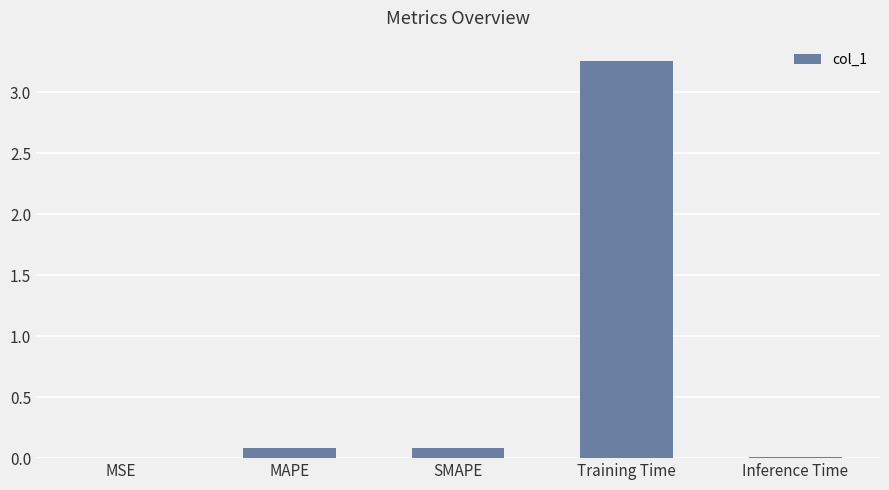

What is the sum of all values?

3.4